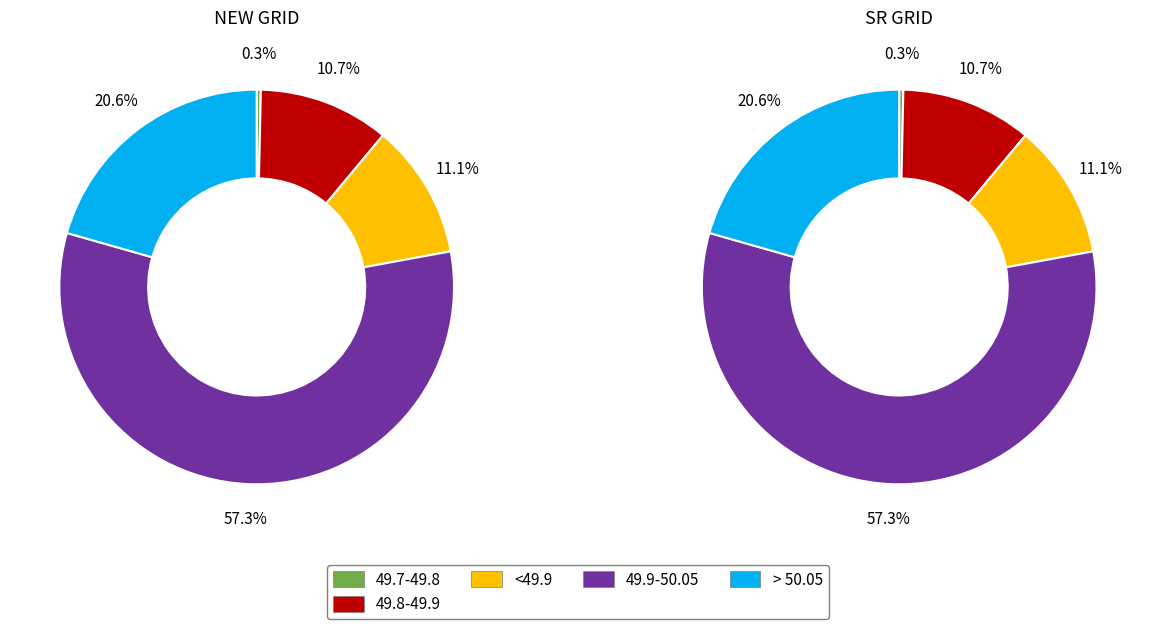

To the nearest percent, what is the difference between the <49.9 and <49.7 slice percentages?

11%